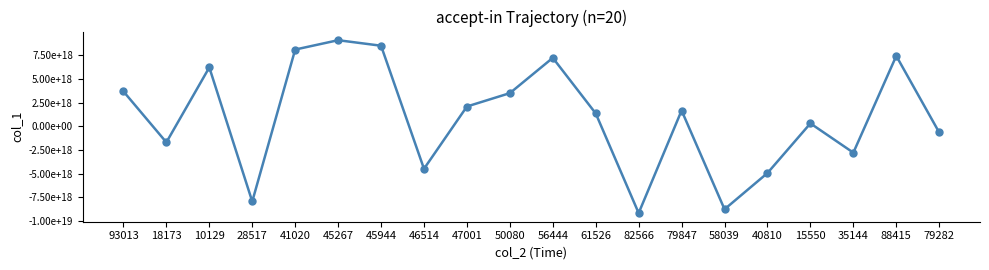

Does the chart have visible grid lines?

No